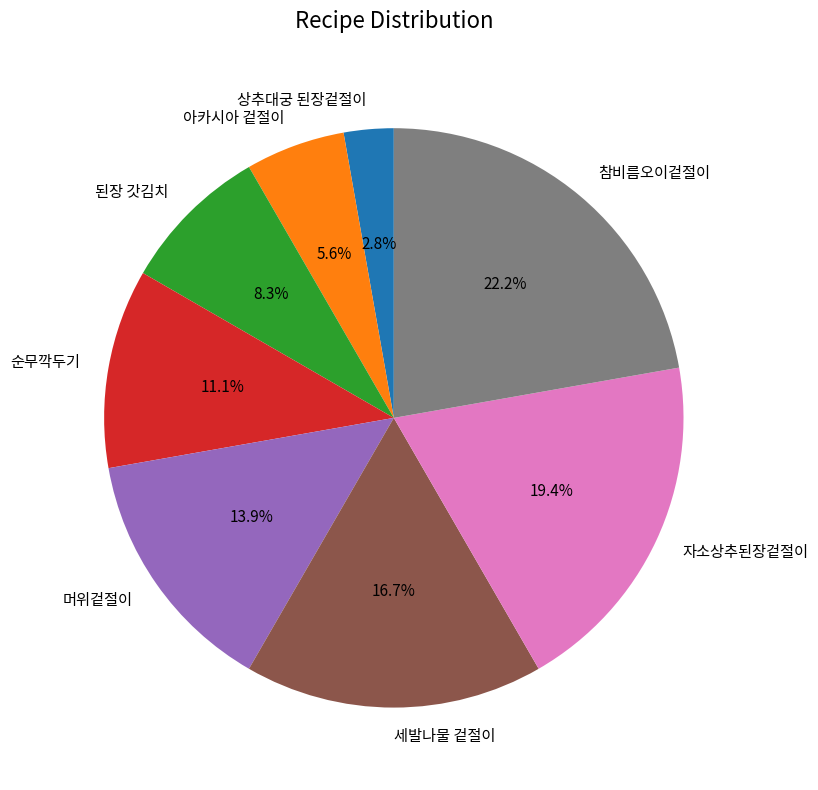

What percentage is the 머위겉절이 slice, to the nearest percent?

14%